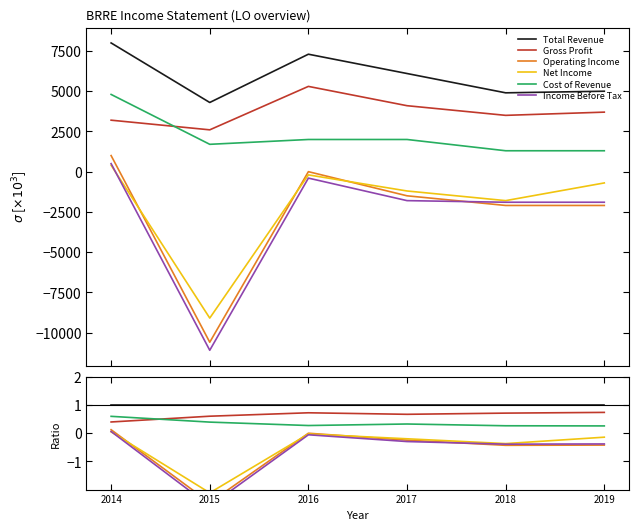

What is the maximum value for Total Revenue?

1.0